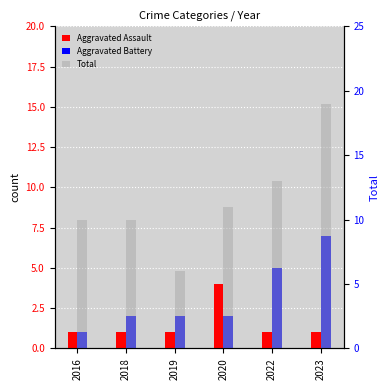

What is the value of the Total bar at the 1st from the left?

10